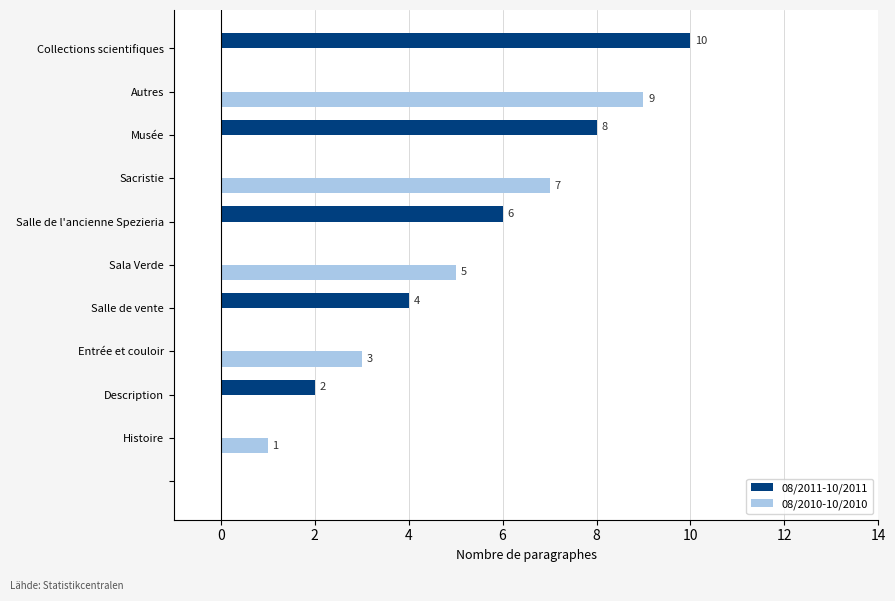

What is the greatest value displayed?

10